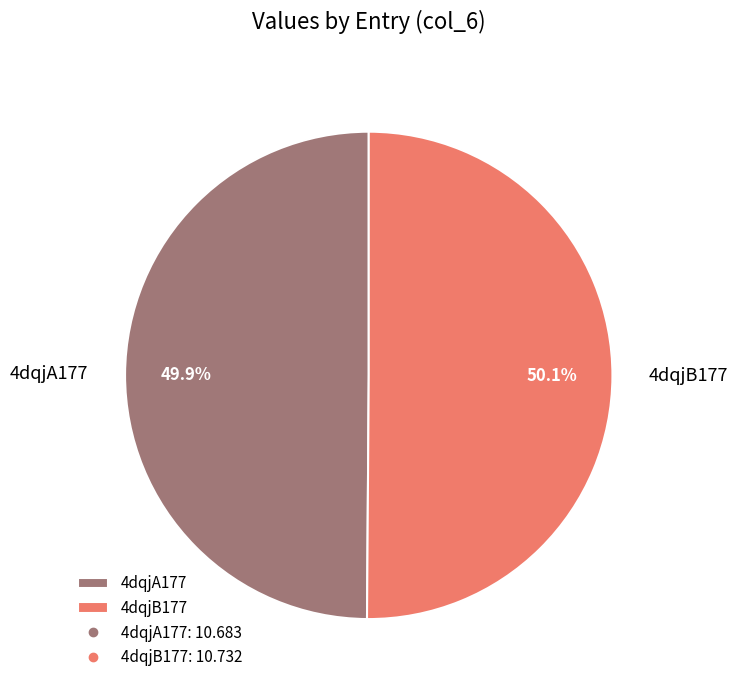

Do 4dqjB177 and 4dqjA177 together represent more than half of the pie?

Yes